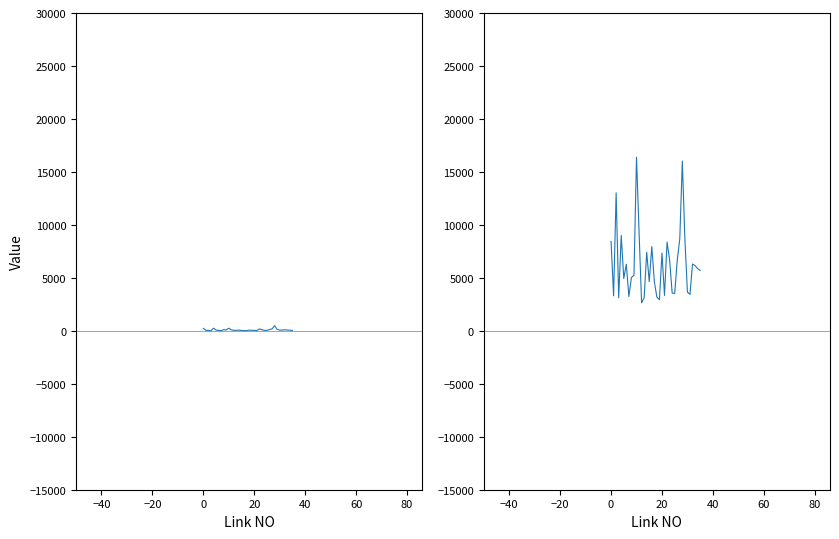

At how many categories does at least one series exceed 13271?

2